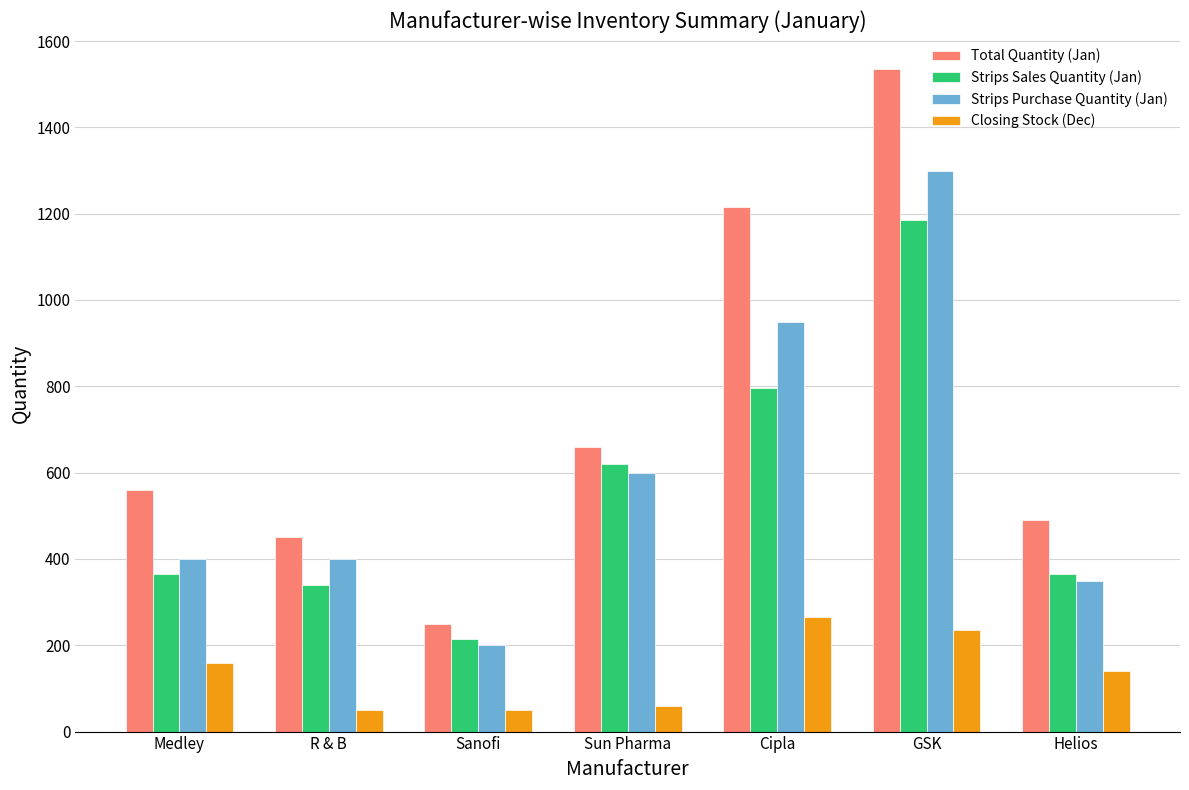

What is the value of the Closing Stock (Dec) bar at the 5th from the left?

265